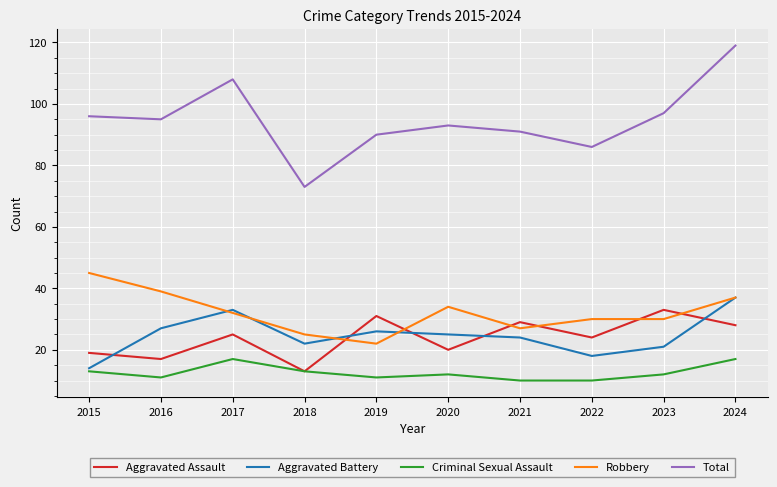

Count the number of categories in the chart.

10